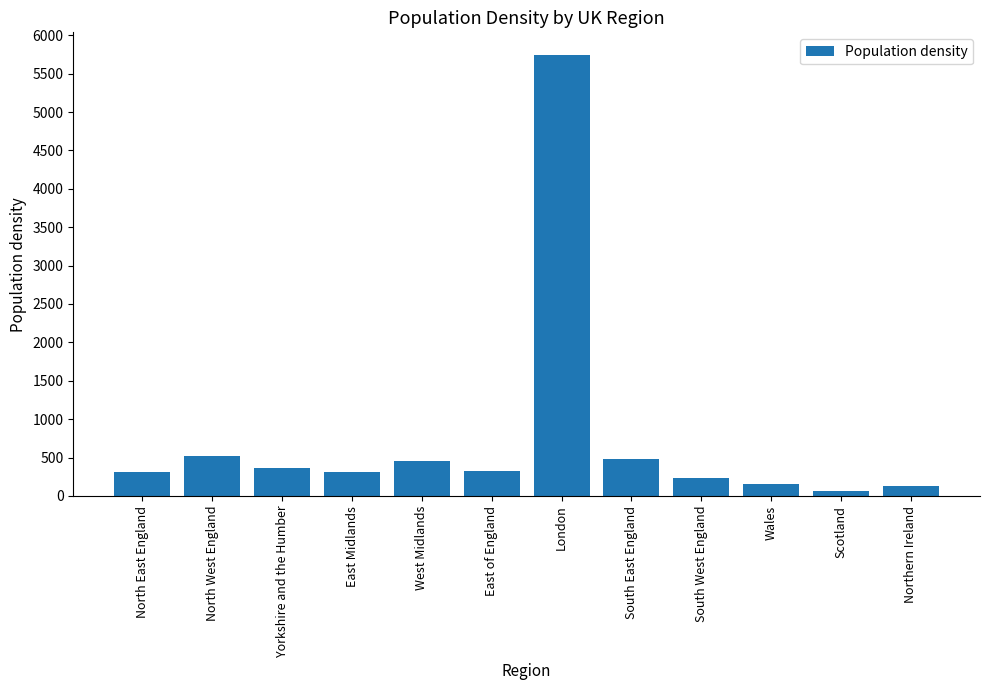

Which label corresponds to the largest value in the chart?

London